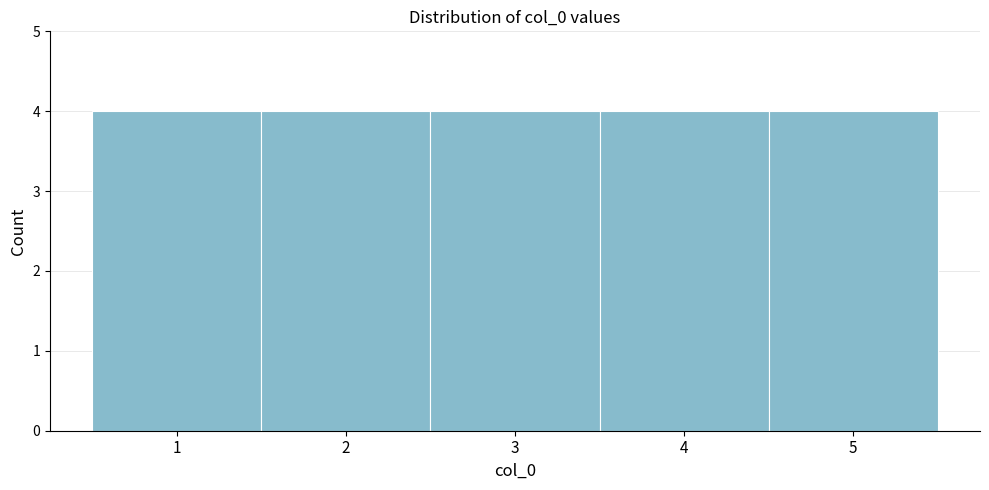

What is the height of the bar covering 0.5 to 1.5 on the x-axis? The values are not printed on the chart, so give them approximately, as read against the axis.

4